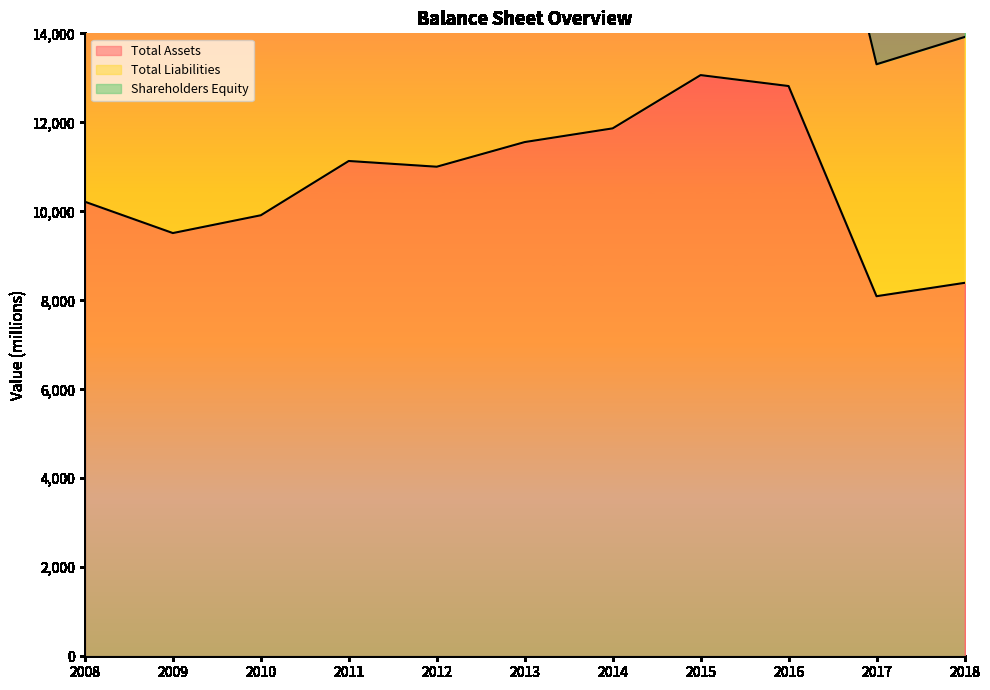

Which series has the widest spread of values?

Total Liabilities